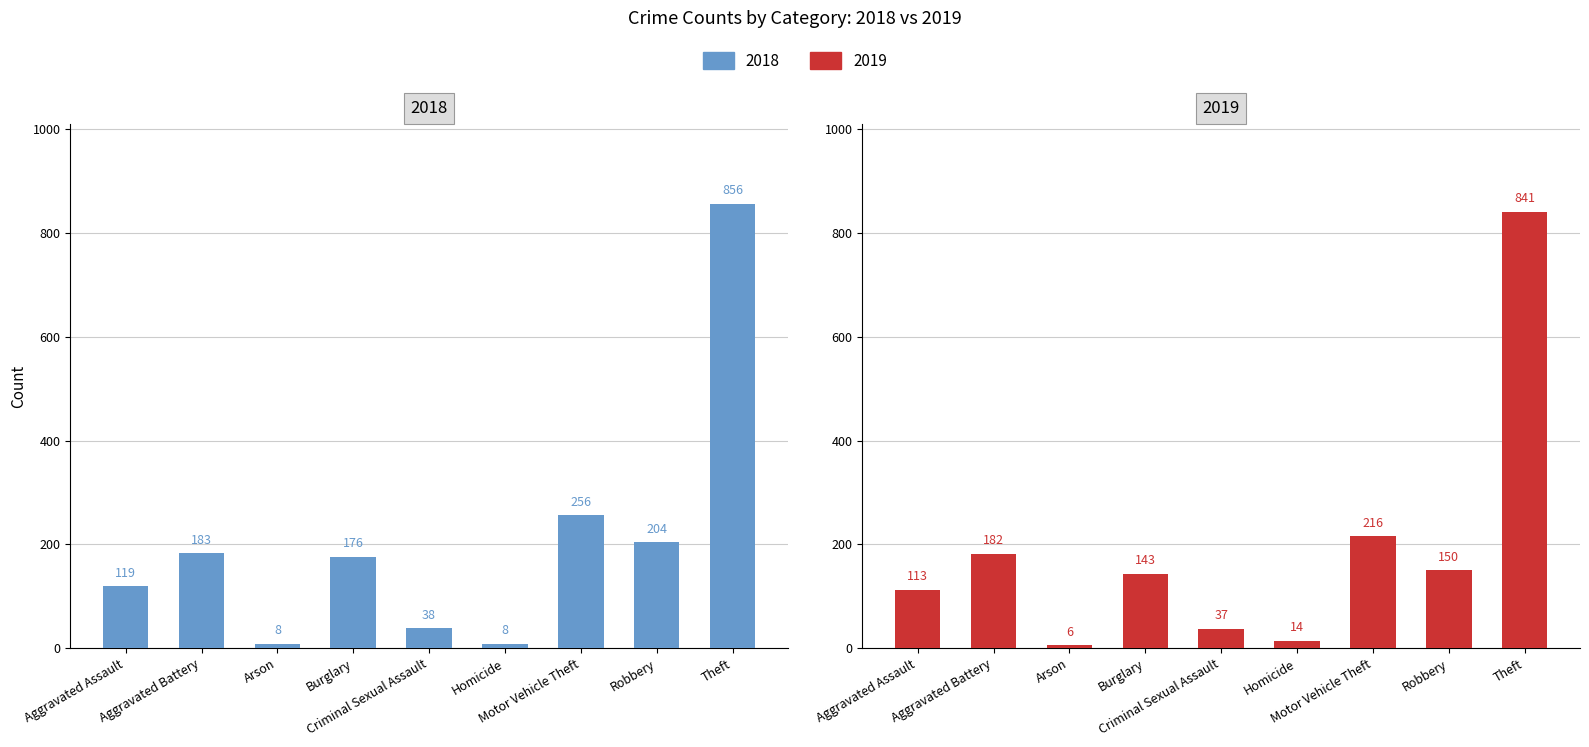

What is the spread (max minus min) of values at Aggravated Battery?

1